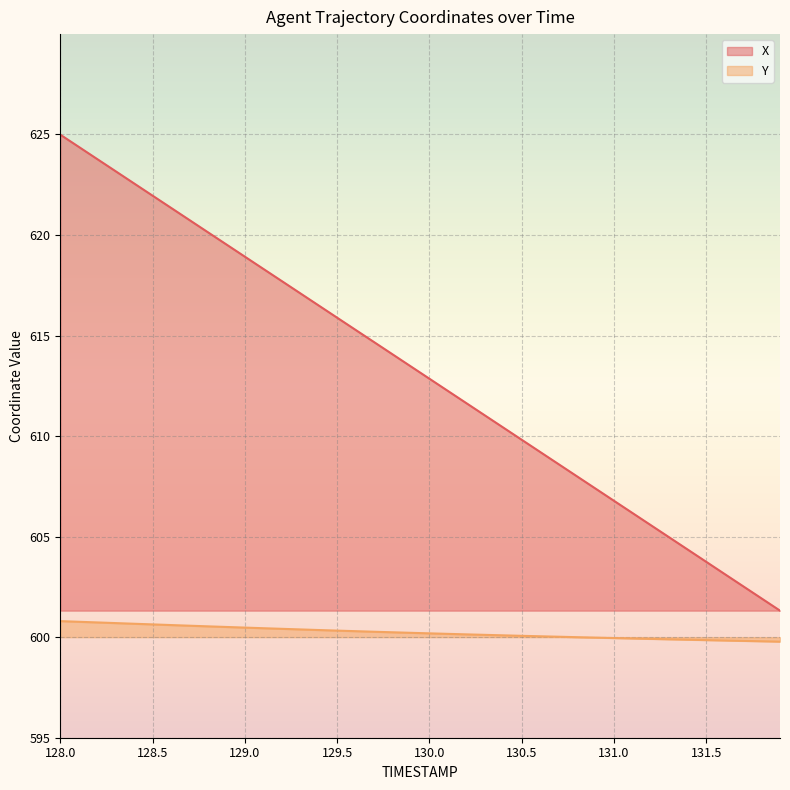

What is the greatest value displayed?

625.0